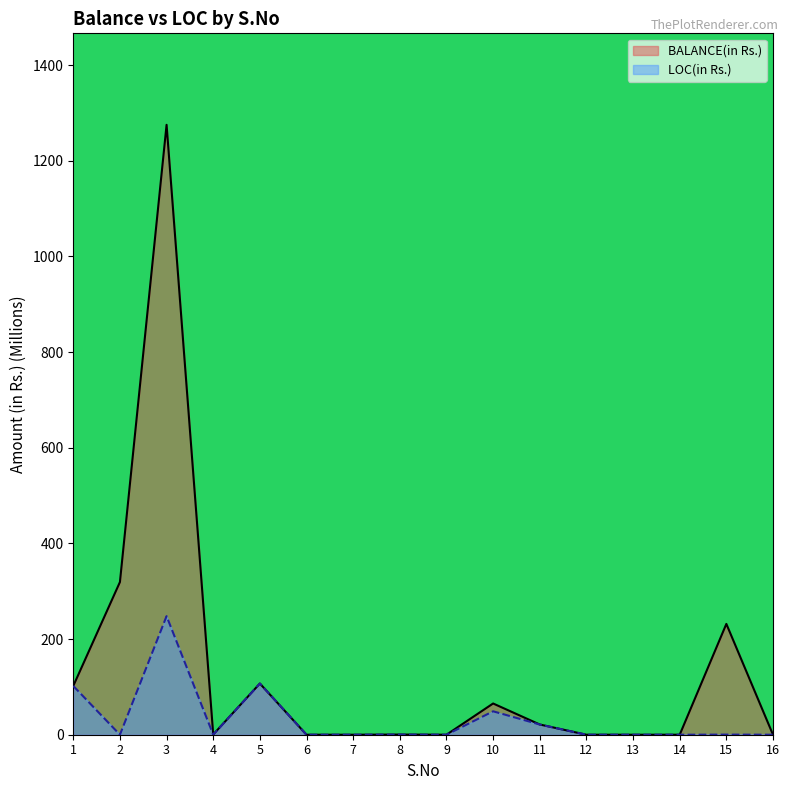

True or false: BALANCE(in Rs.) and LOC(in Rs.) cross at least once.

False